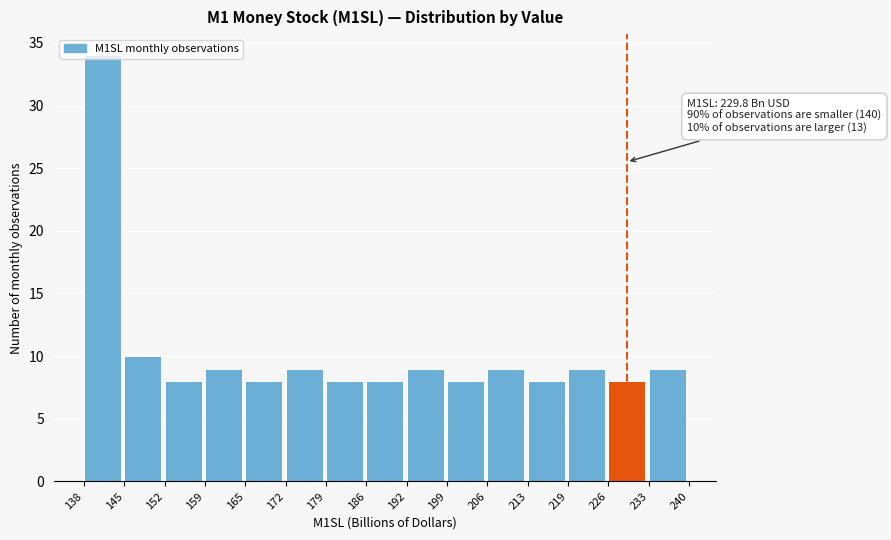

Which range on the x-axis has the tallest bar?

138 to 145